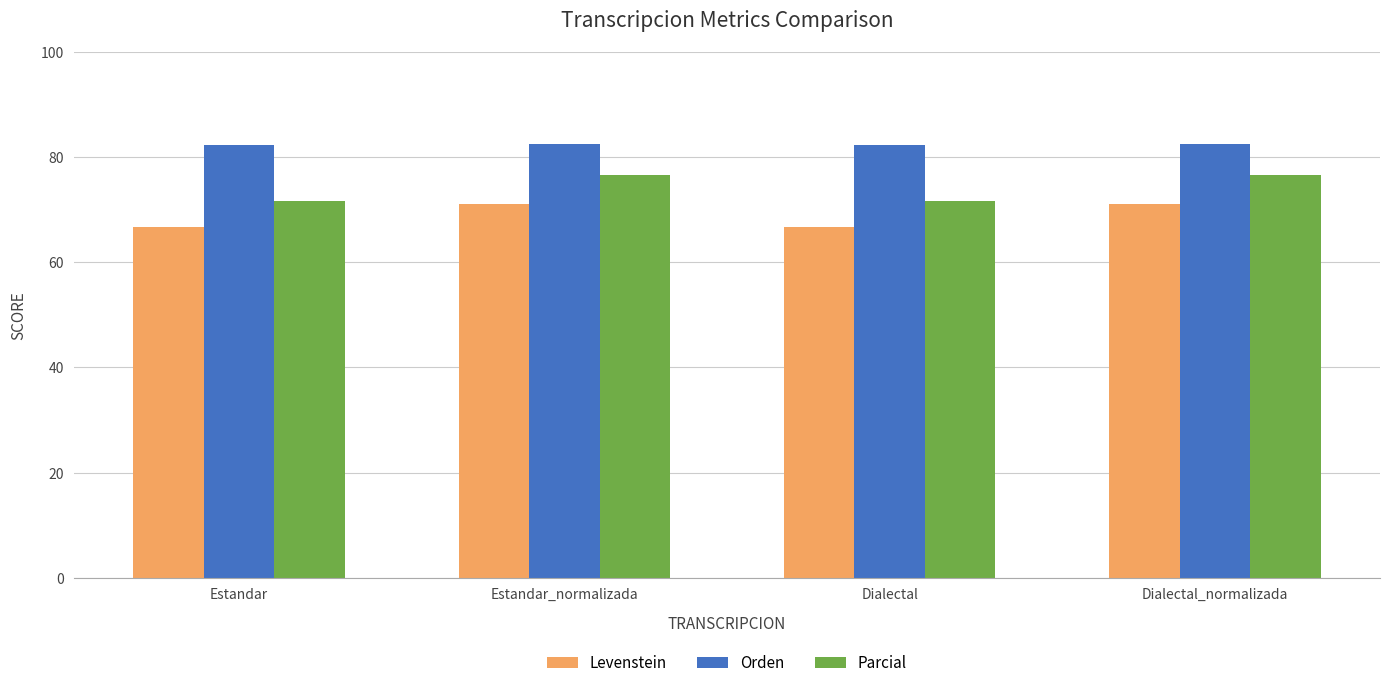

How many data points does each series have?

4